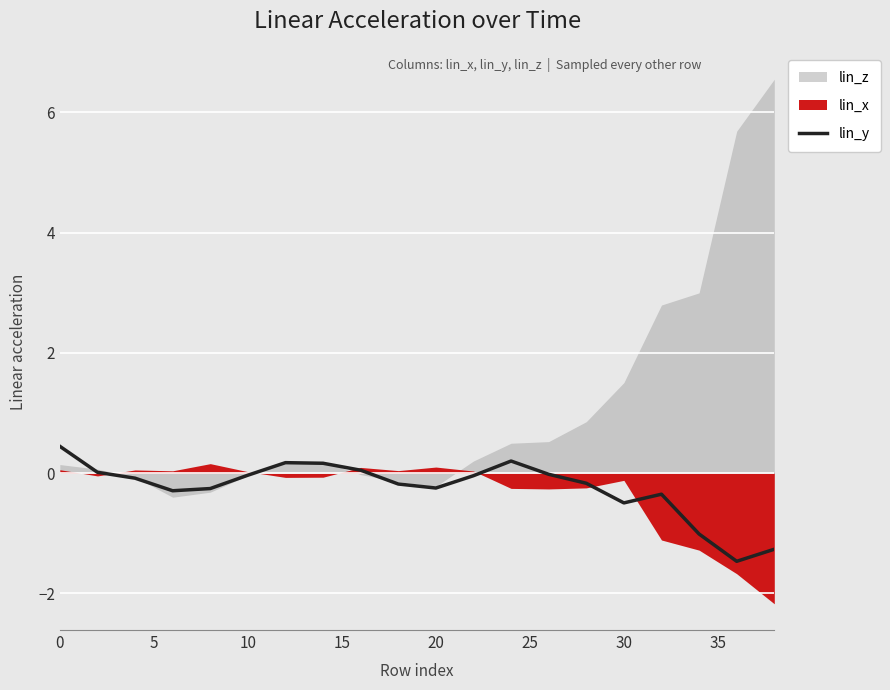

What is the lowest value of the lin_y series?

-1.5